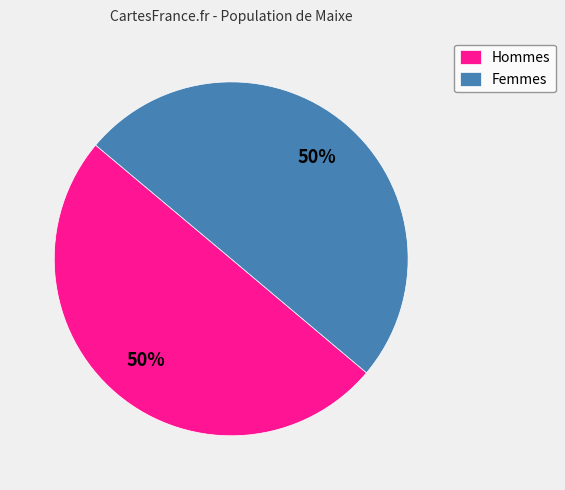

What percentage is the Hommes slice, to the nearest percent?

50%